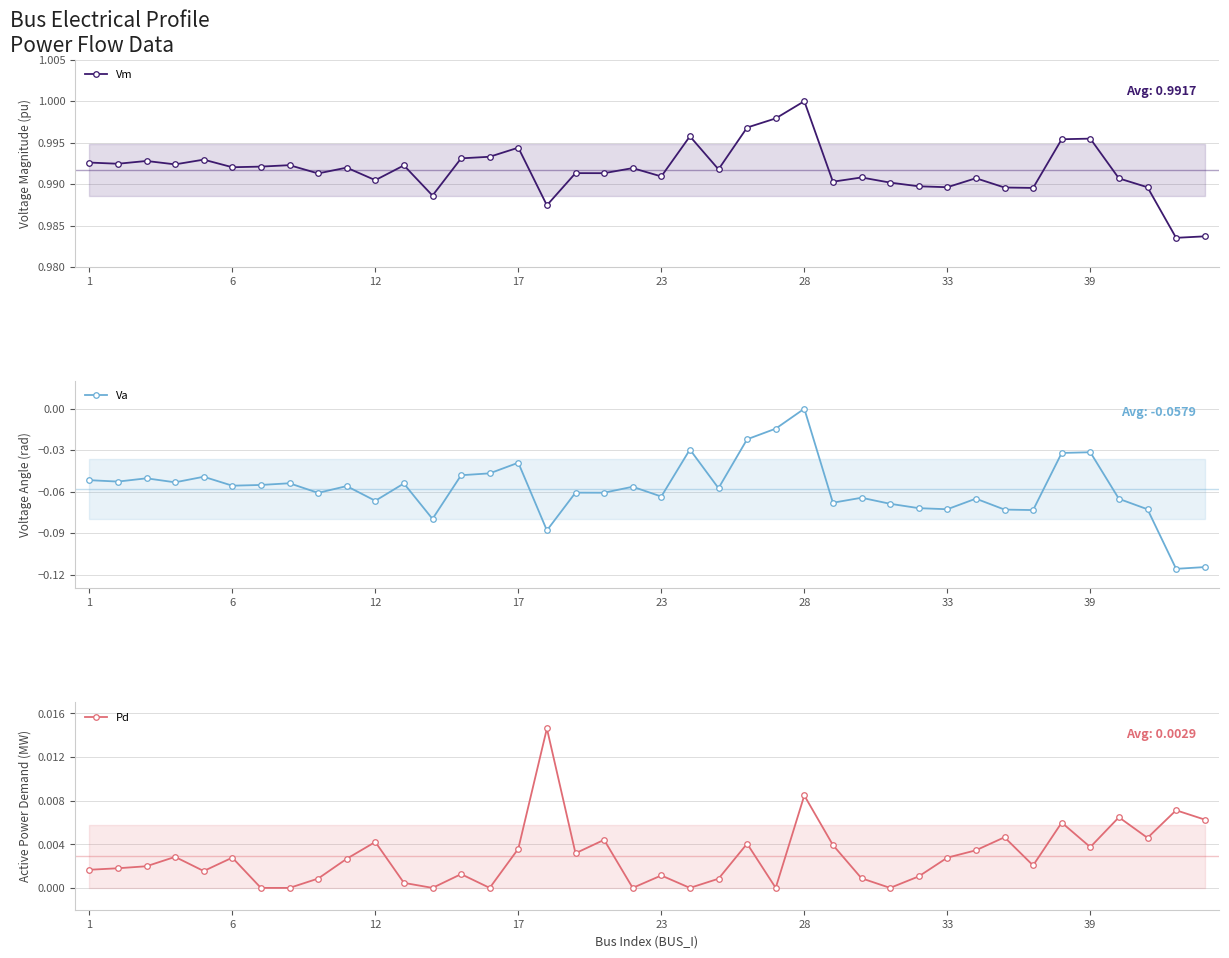

What is the approximate value of Vm at 14?

1.0